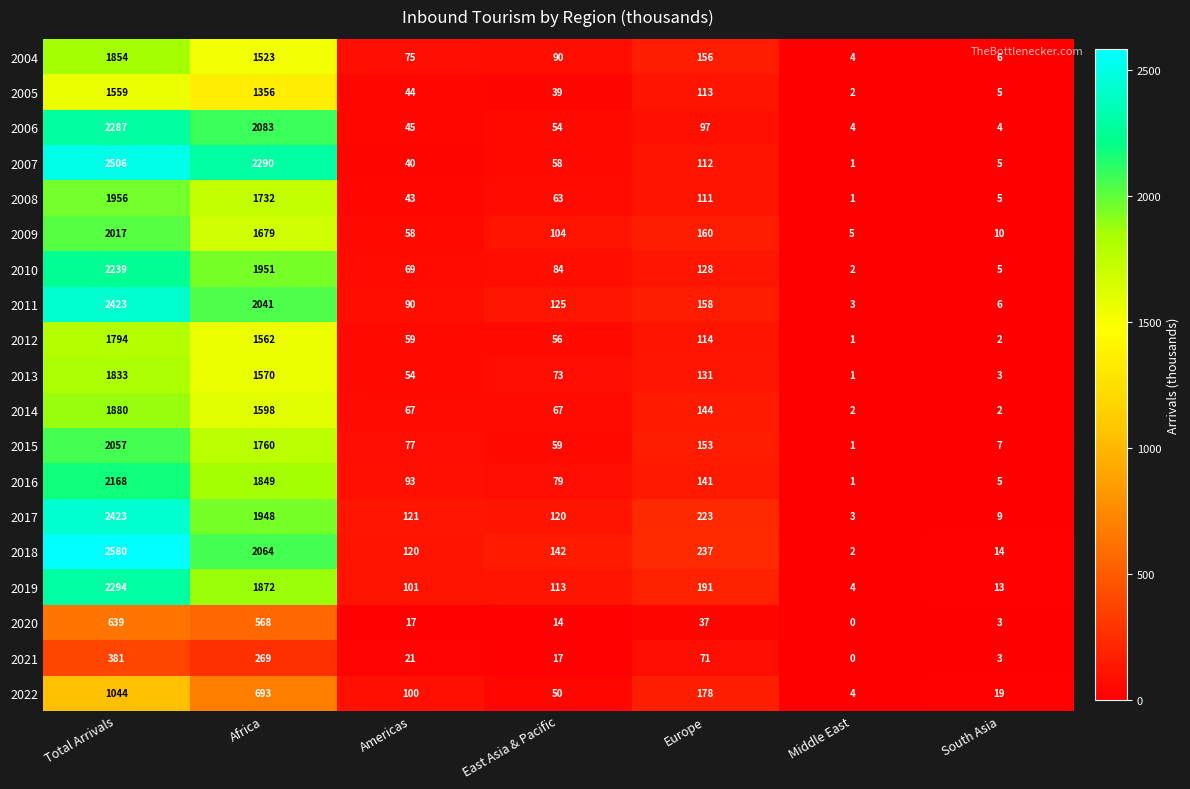

The 2004 series shows 1854 at Total Arrivals. True or false?

True